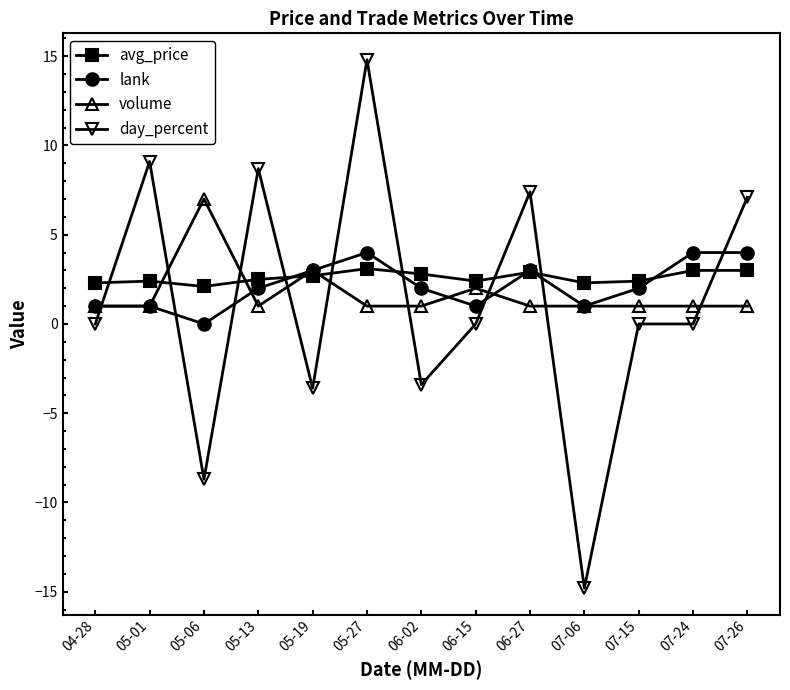

Count the number of categories in the chart.

13